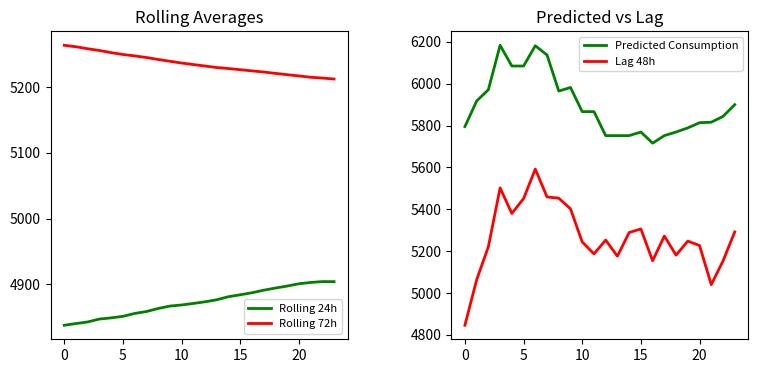

Does the chart display data point markers on the line(s)?

No